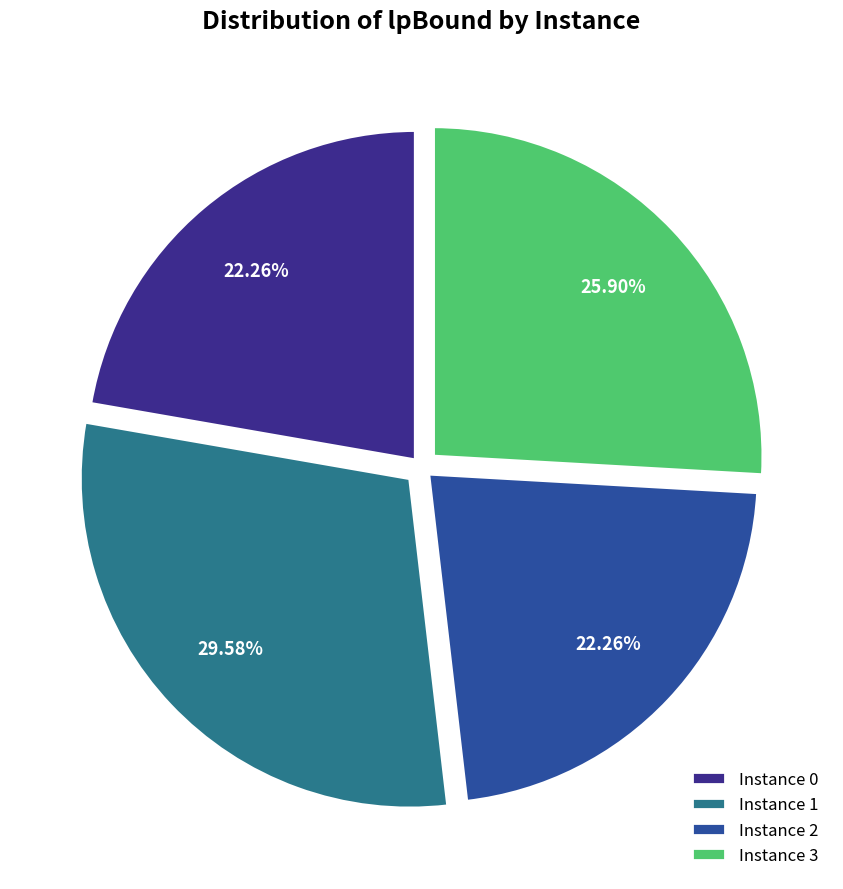

Is there a majority slice in this chart?

No